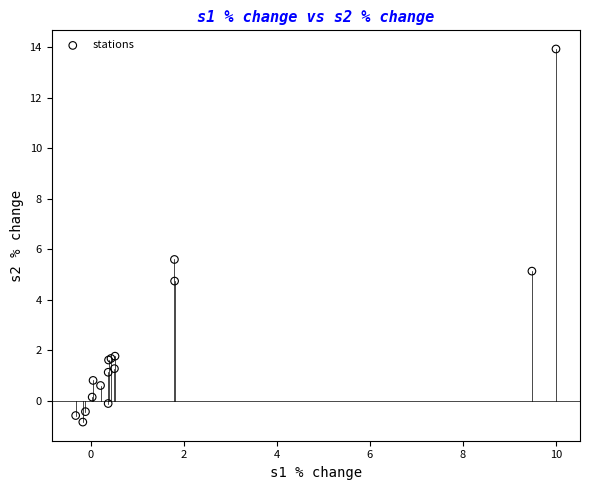

What Y value in the scatter plot is closest to 6?

5.6